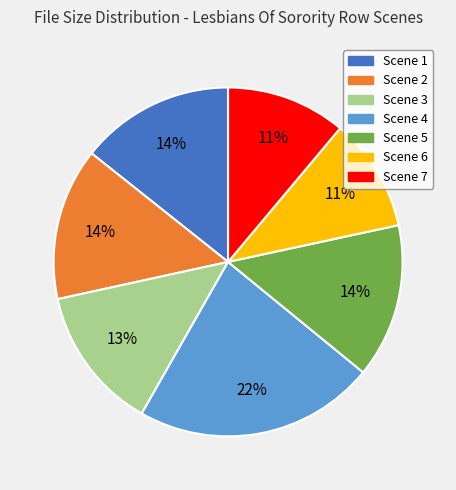

Which category has the biggest portion of the pie?

Scene 4